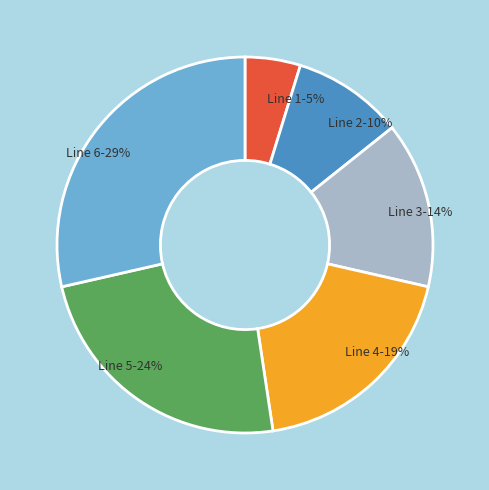

What percentage is the Line 5 slice, to the nearest percent?

24%